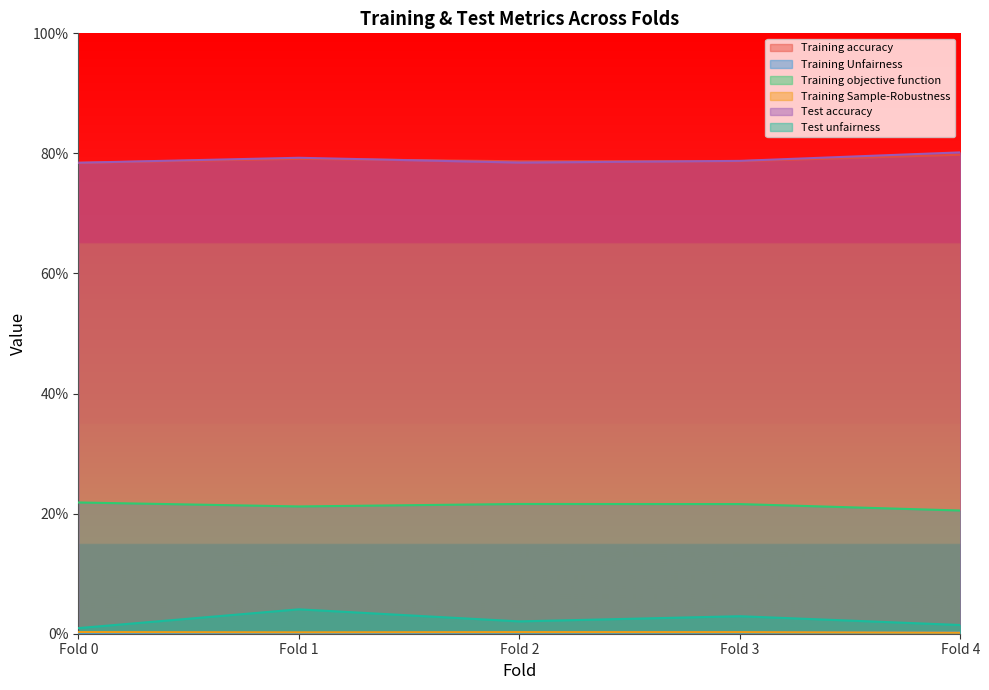

Which label corresponds to the smallest value in the chart?

Fold 1